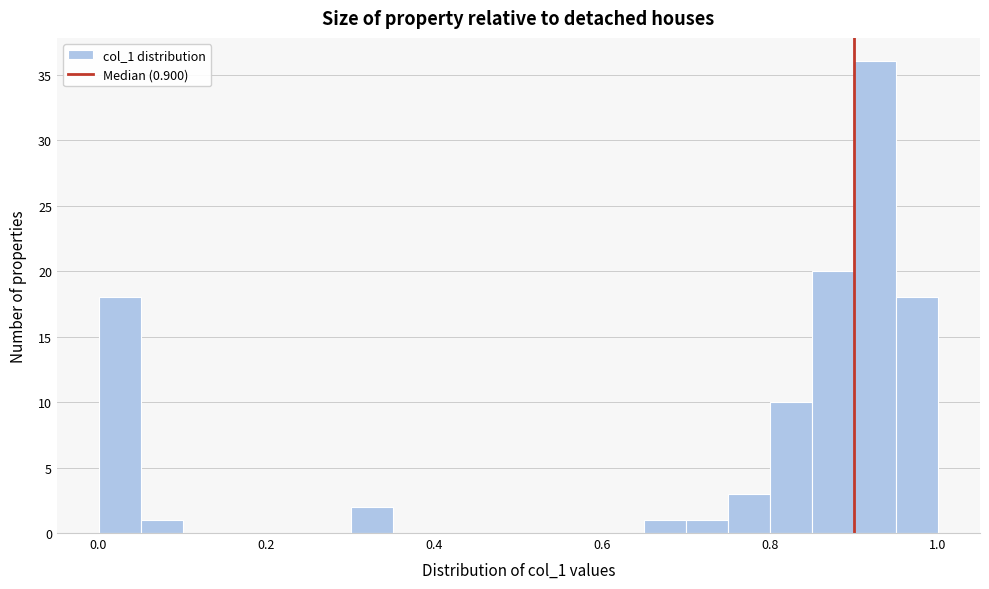

Around what value on the x-axis is the tallest bar? Give the approximate position of its centre, as read against the axis.

0.92